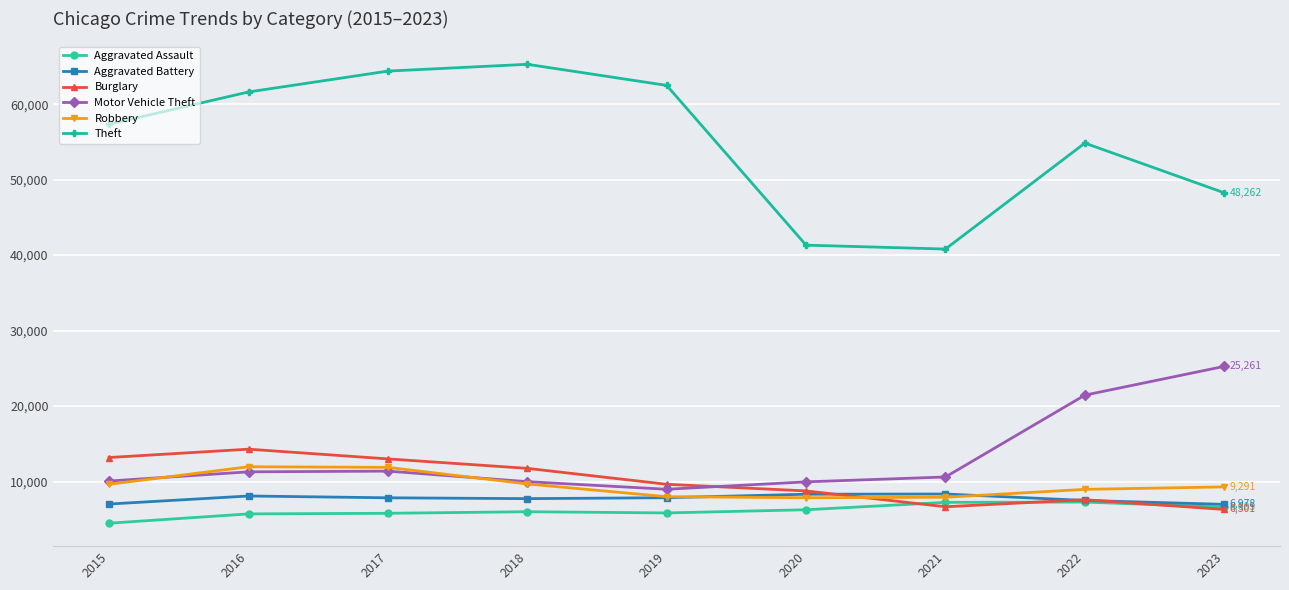

True or false: Motor Vehicle Theft has more than 0 points higher than both neighbors.

True